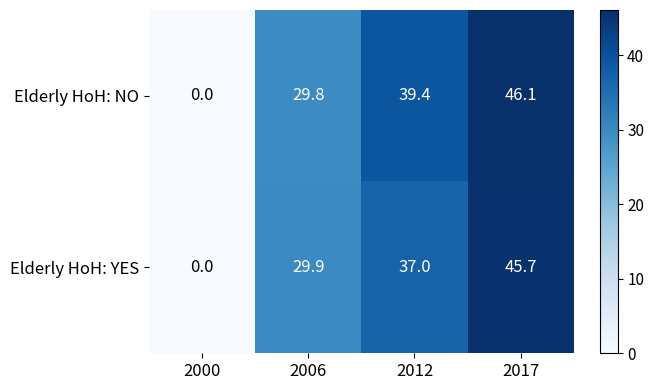

At how many categories does at least one series exceed 6?

3